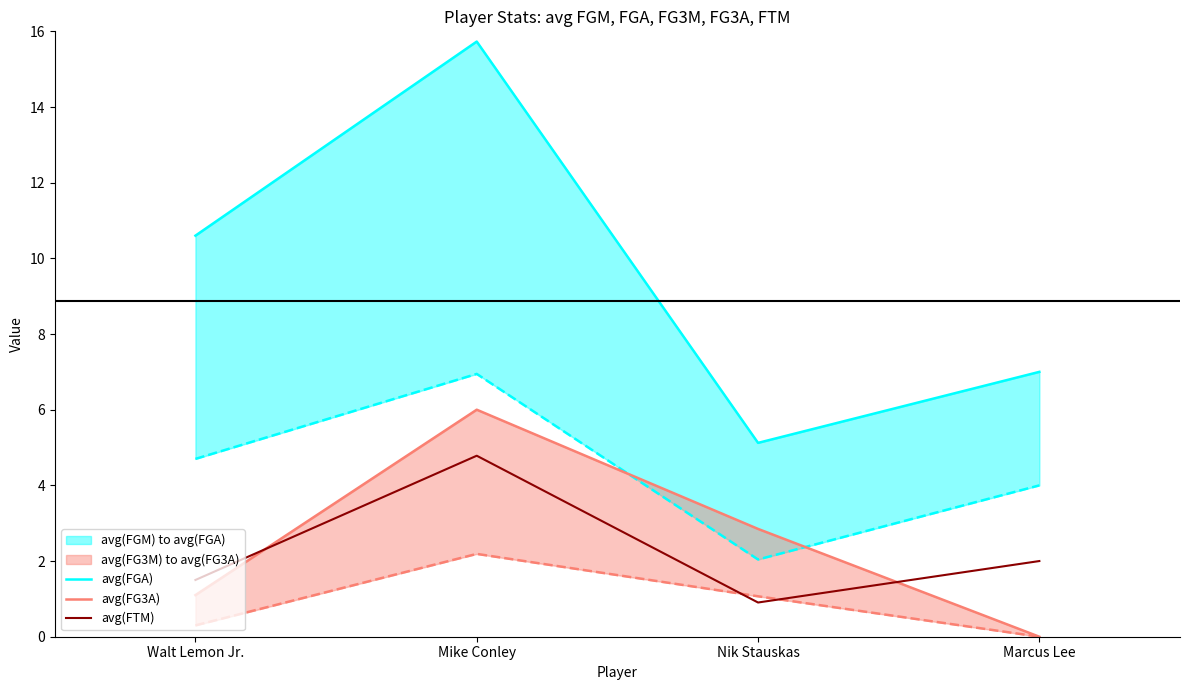

At how many categories does at least one series exceed 3?

4